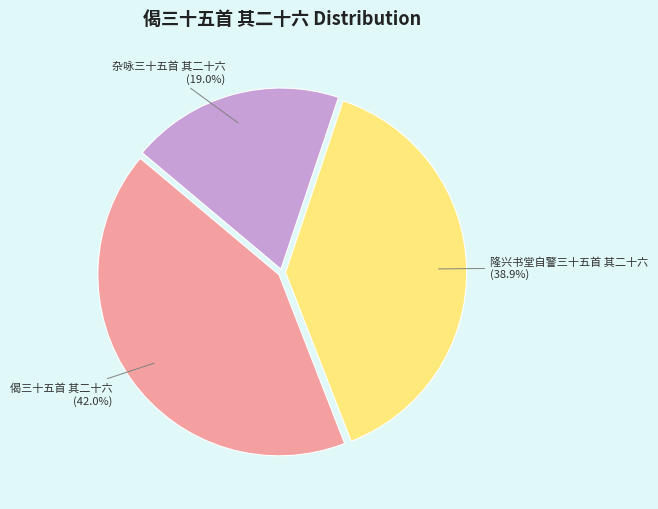

Is there a majority slice in this chart?

No